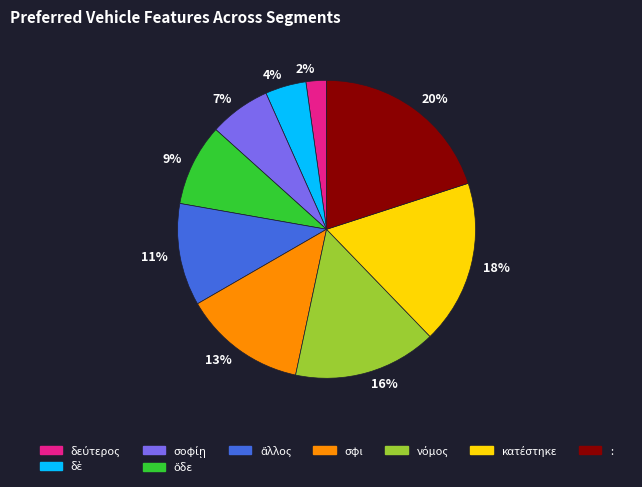

Rank the categories by value from lowest to highest.

2%, 4%, 7%, 9%, 11%, 13%, 16%, 18%, 20%